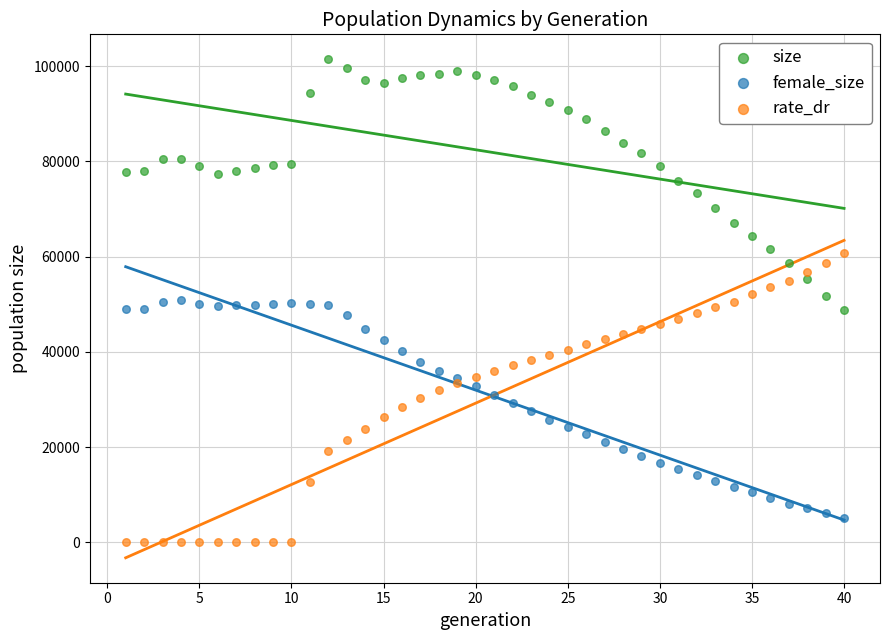

What is the X range (max minus min) for the scatter plot?

39.0